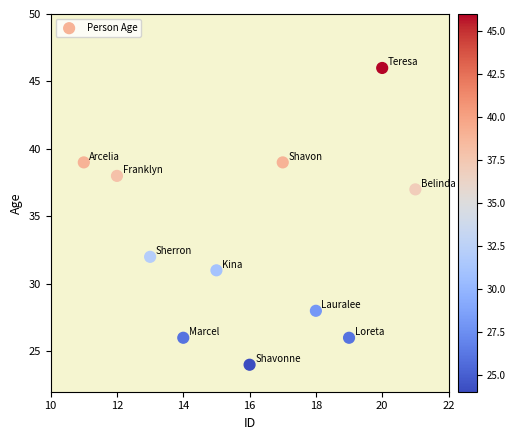

What is the average Y value?

33